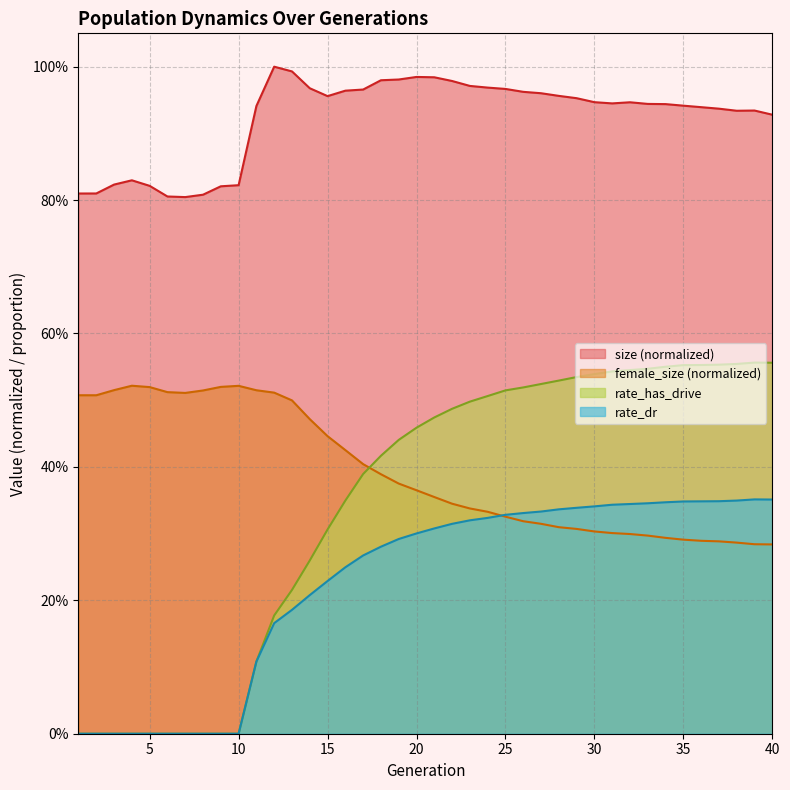

What is the sum of the rate_dr values at 34 and 22?

0.7